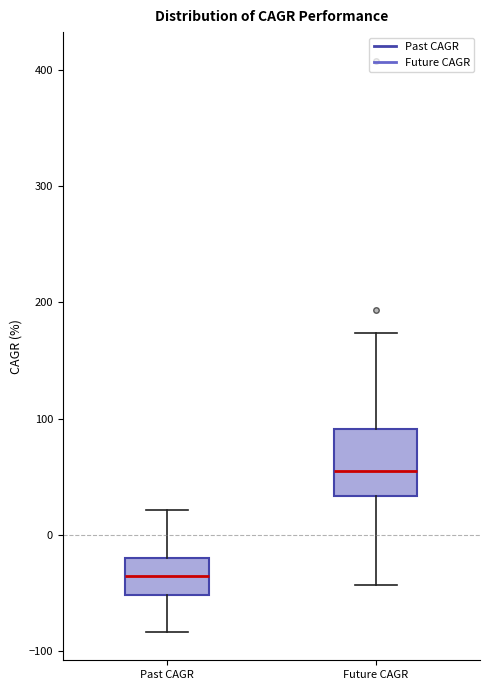

Reading left to right, read every box against the y-axis: the position of its median line, the range the box covers, and the ends of its whiskers. The values are not printed on the chart, so give them approximately, as read against the axis.

Past CAGR: median -40, box -50 to -20, whiskers -80 to 20
Future CAGR: median 60, box 30 to 90, whiskers -40 to 170